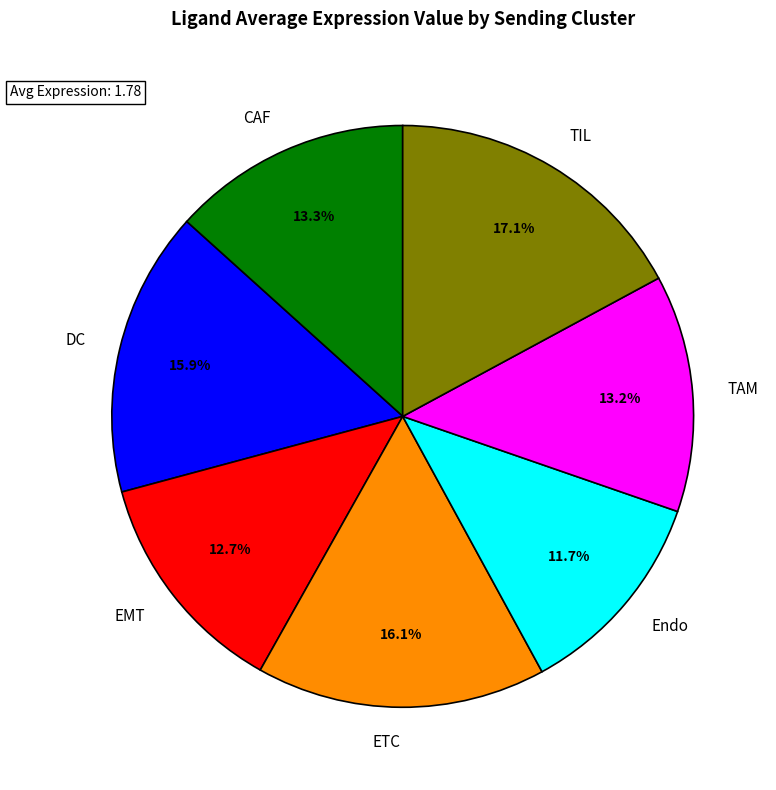

Is TIL the majority of the pie?

No